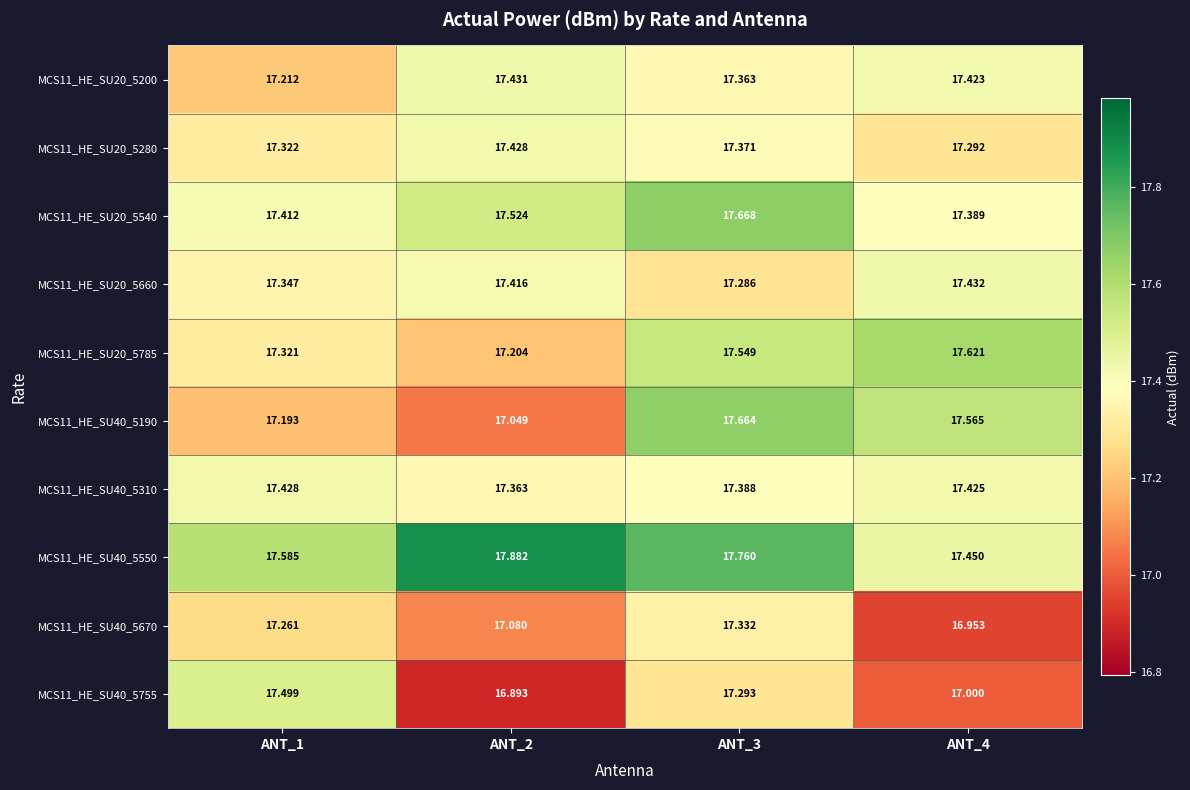

What is the difference between the highest and lowest values at ANT_4?

0.7